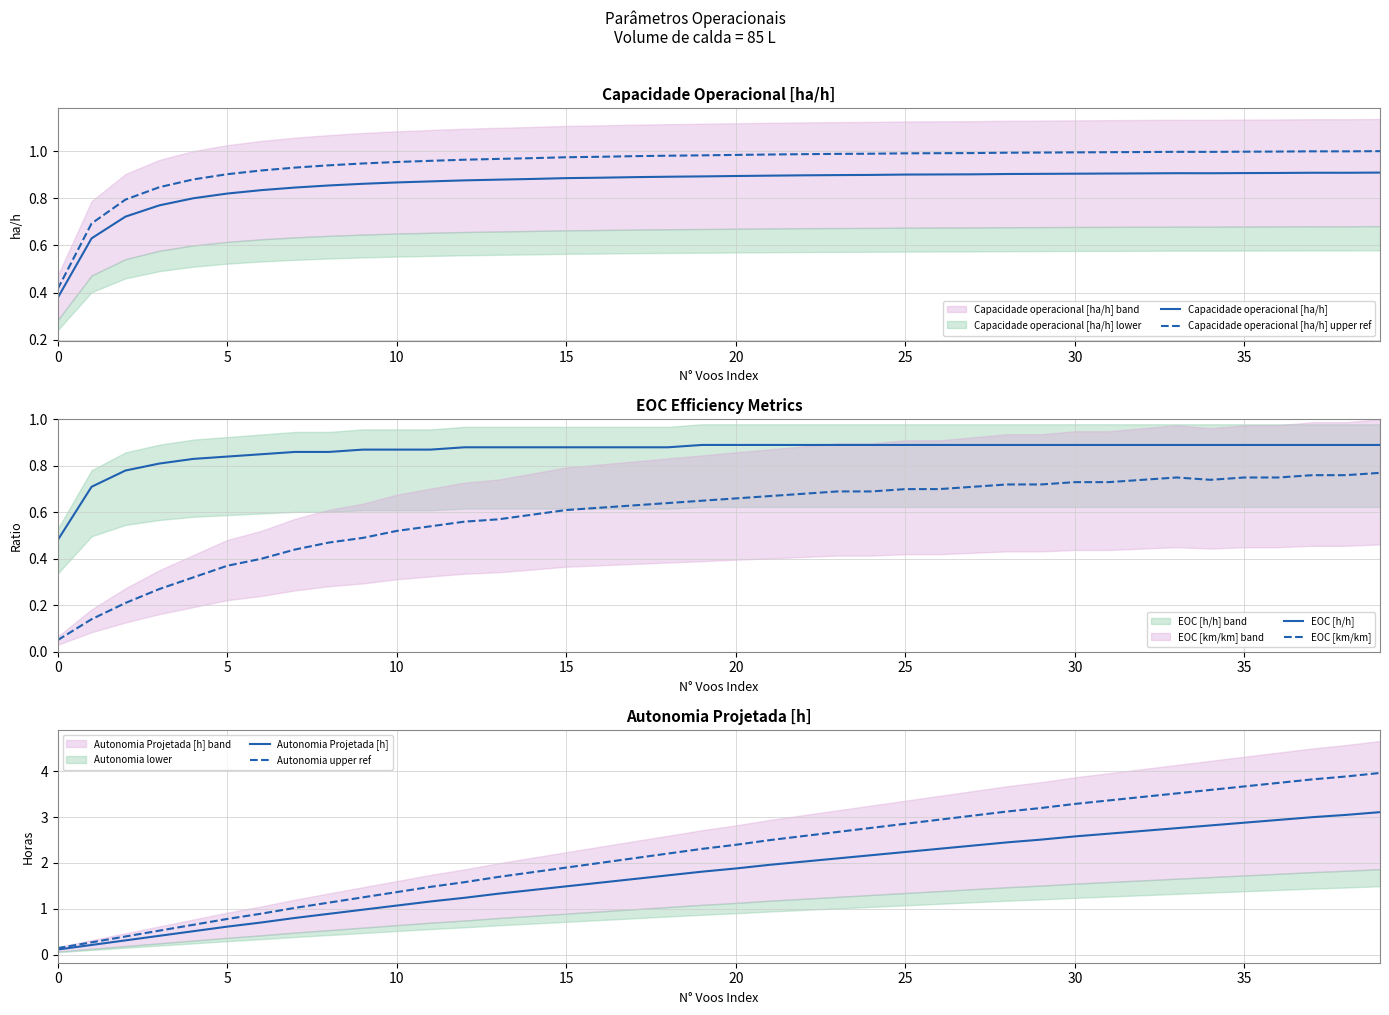

The value of EOC [km/km] at 33 is 0.8. True or false?

True